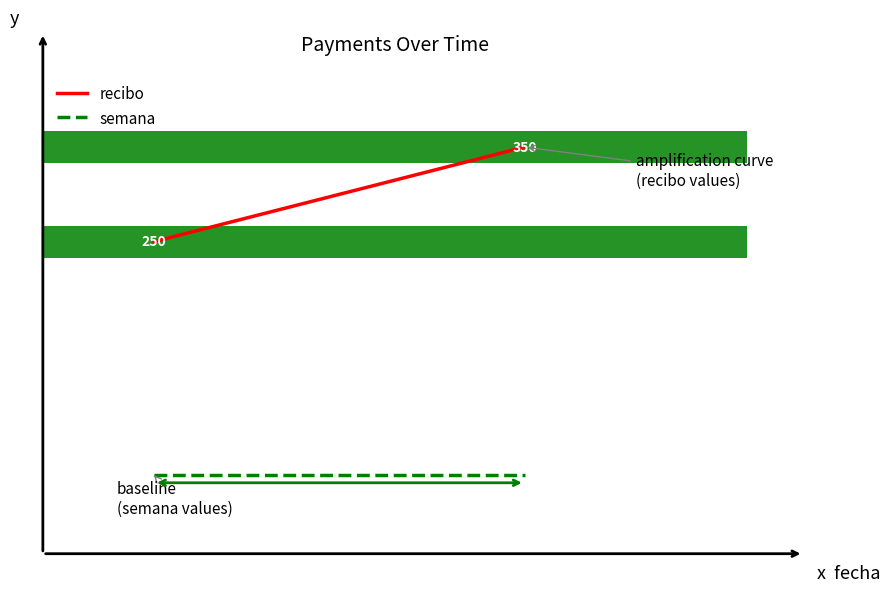

The semana series shows 5 at 0. True or false?

False